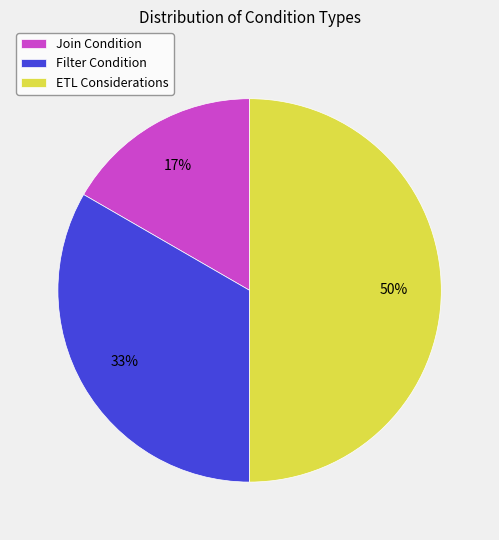

The Join Condition slice represents 17% of the pie. True or false?

True